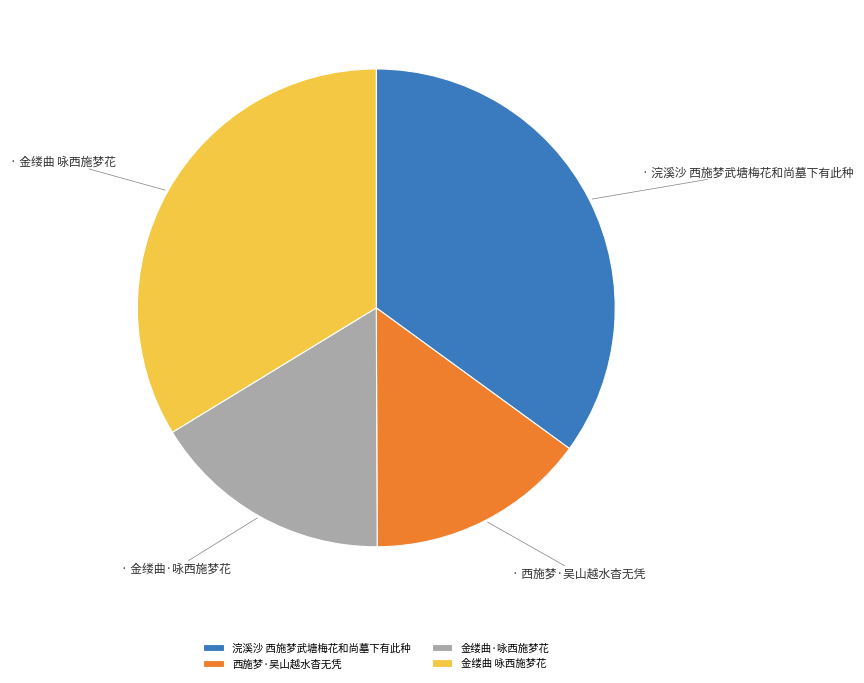

Does any single category account for the majority?

No